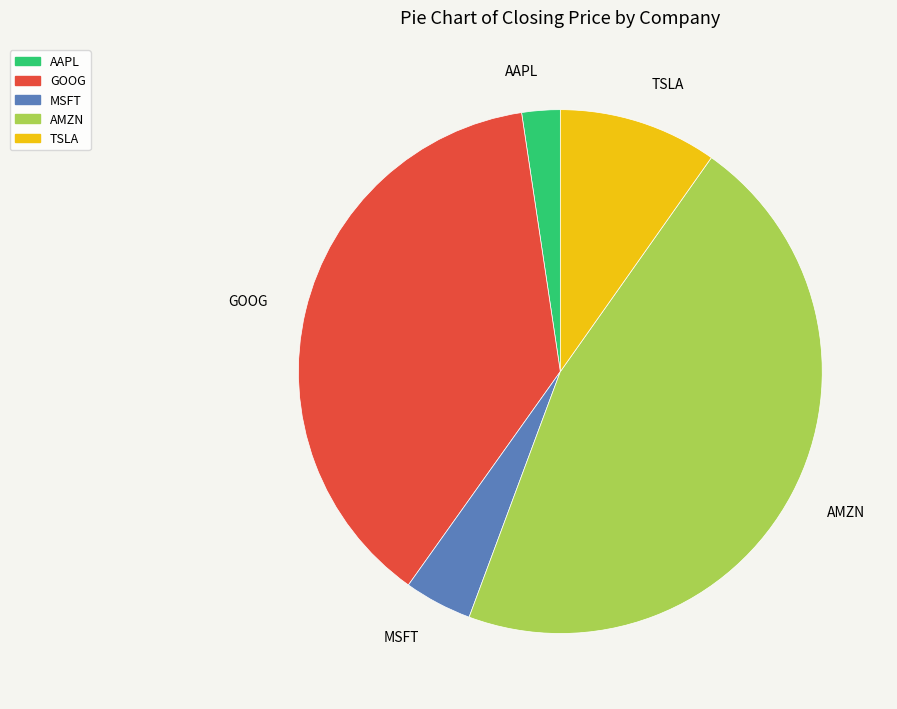

Which has a higher value, MSFT or GOOG?

GOOG